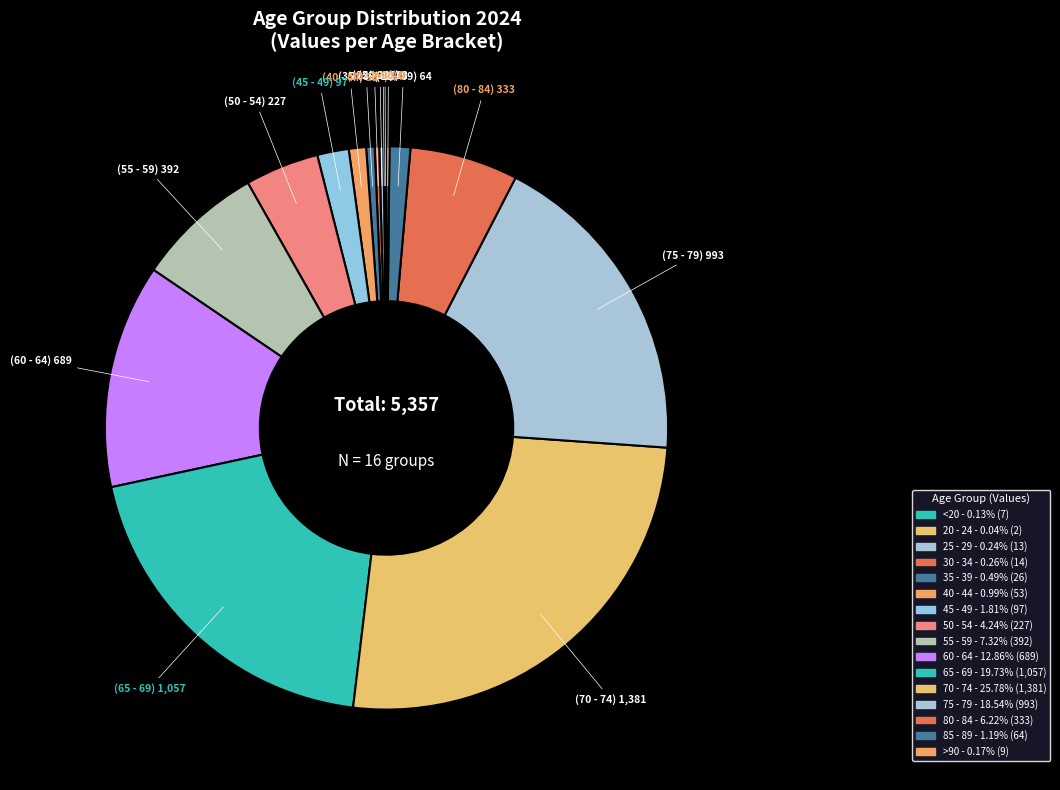

To the nearest percent, what percentage of the pie is 40 - 44?

1%